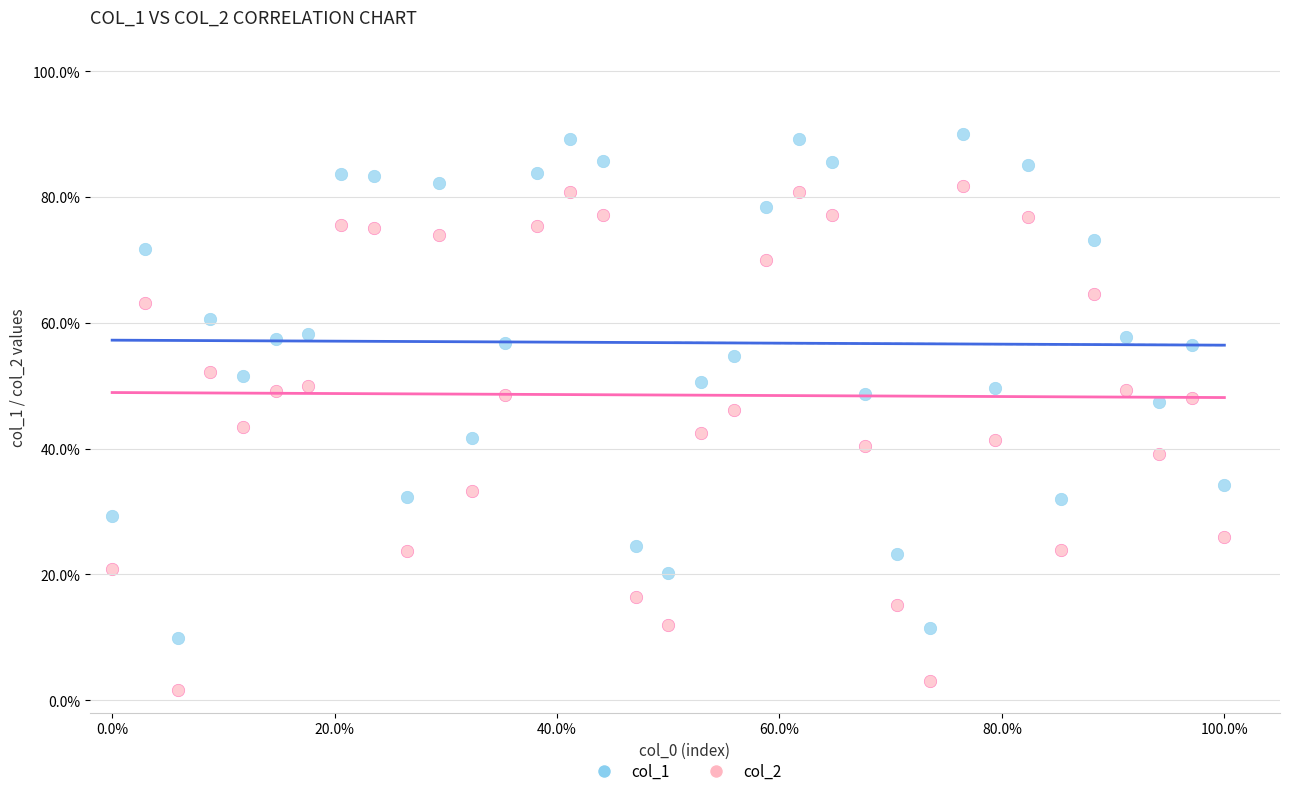

What are all the series names shown in the legend?

col_1, col_2